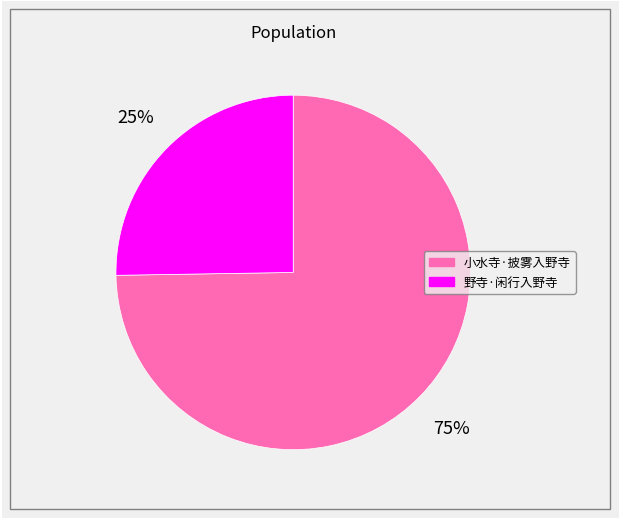

To the nearest percent, what is the combined percentage of 野寺·闲行入野寺 and 小水寺·披雾入野寺?

100%